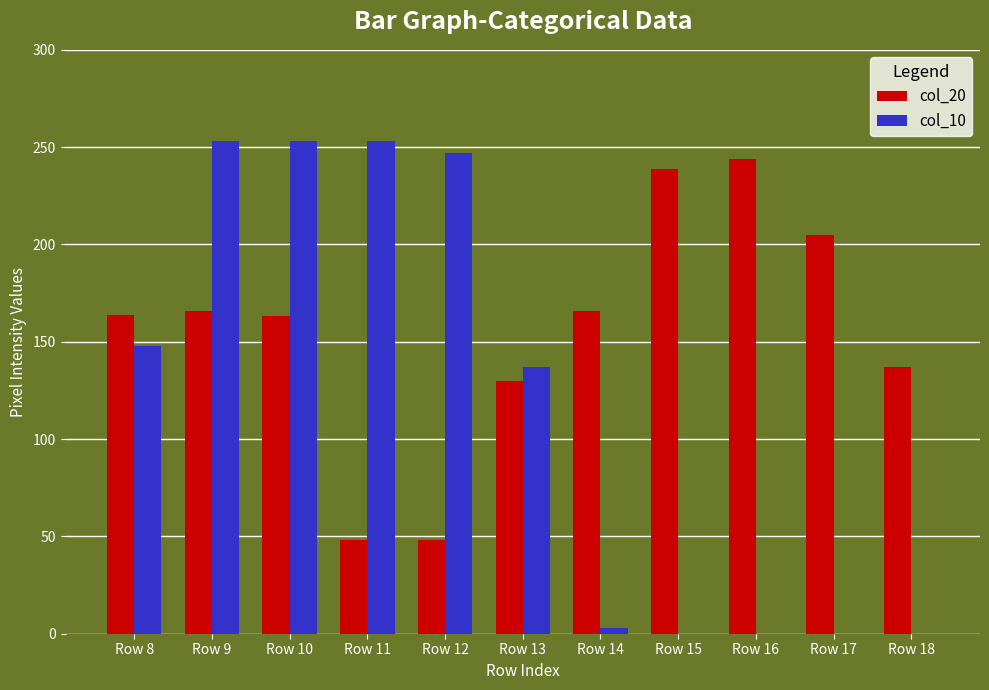

The col_10 series shows 402 at Row 10. True or false?

False